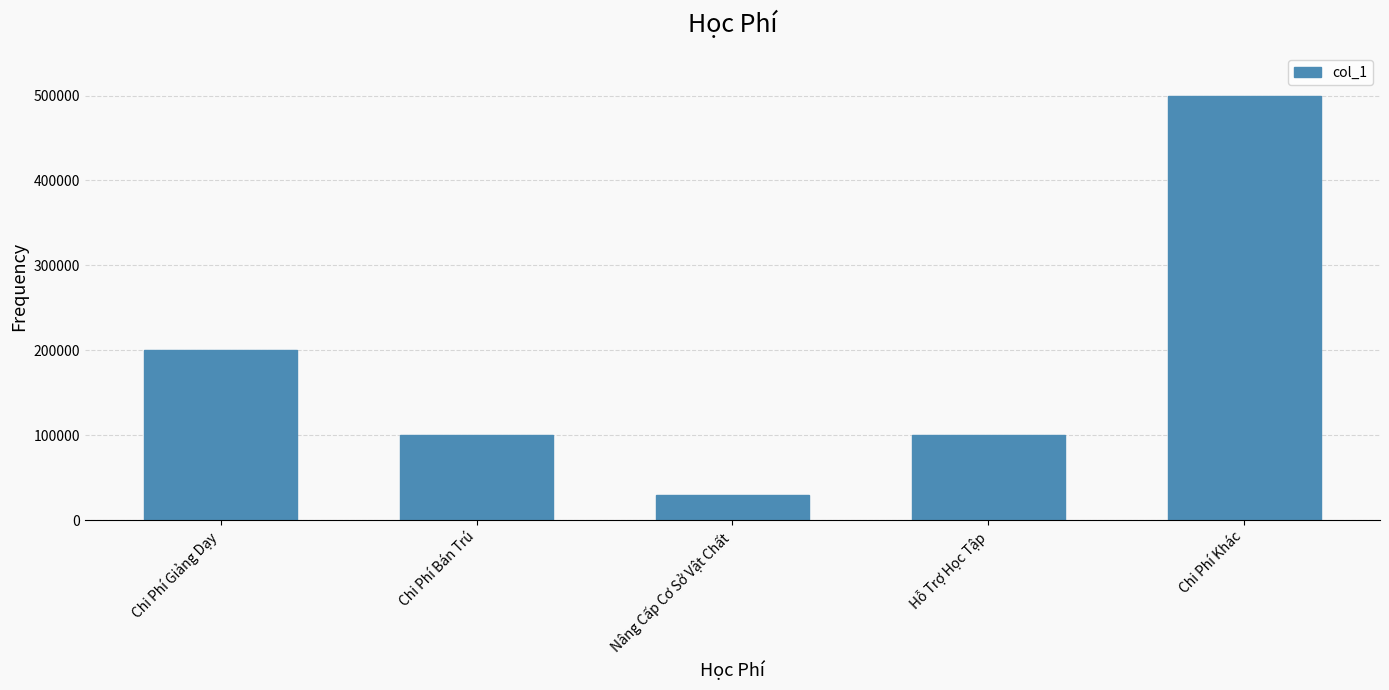

Between Nâng Cấp Cơ Sở Vật Chất and Chi Phí Khác, which is larger?

Chi Phí Khác